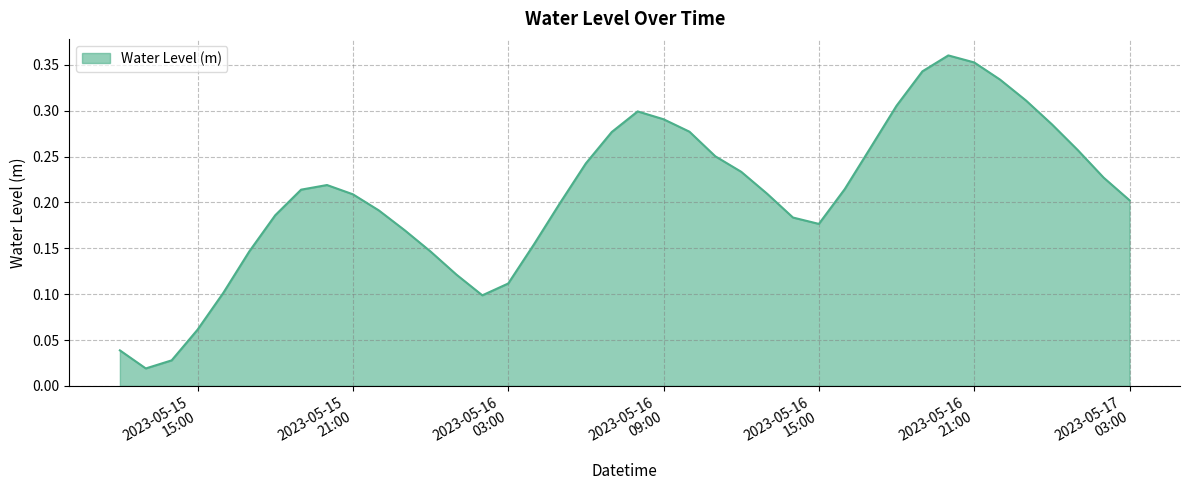

Which label corresponds to the largest value in the chart?

2023-05-16 20:00:00